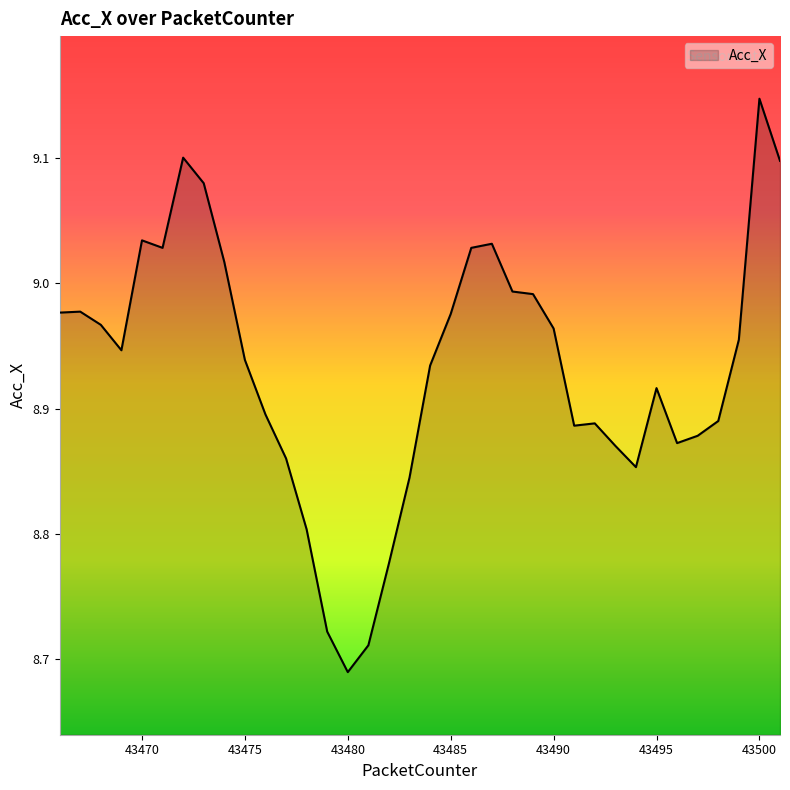

At which label is the value closest to 8?

43480